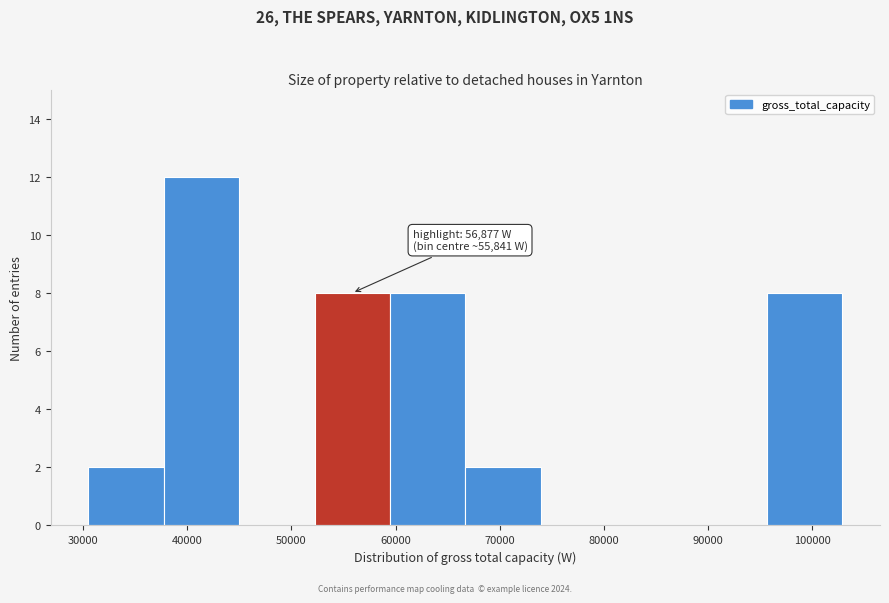

Which range on the x-axis has the tallest bar?

38000 to 45000